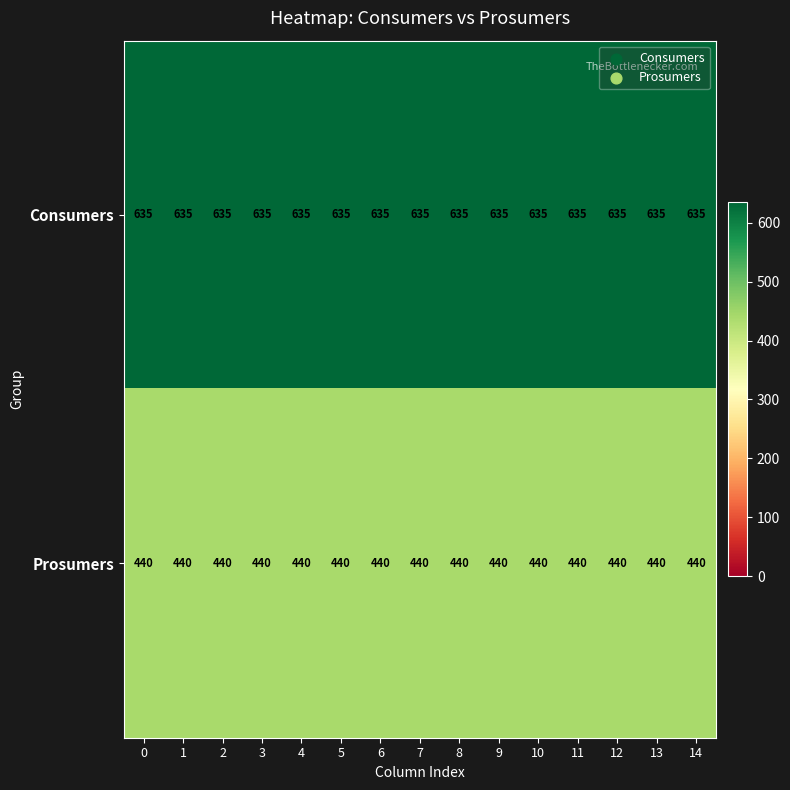

What is the spread (max minus min) of values at 6?

195